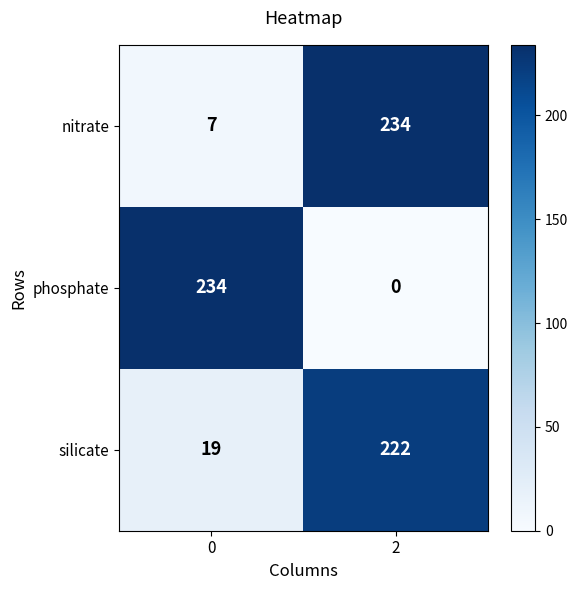

At which category is the sum across all series the highest?

2